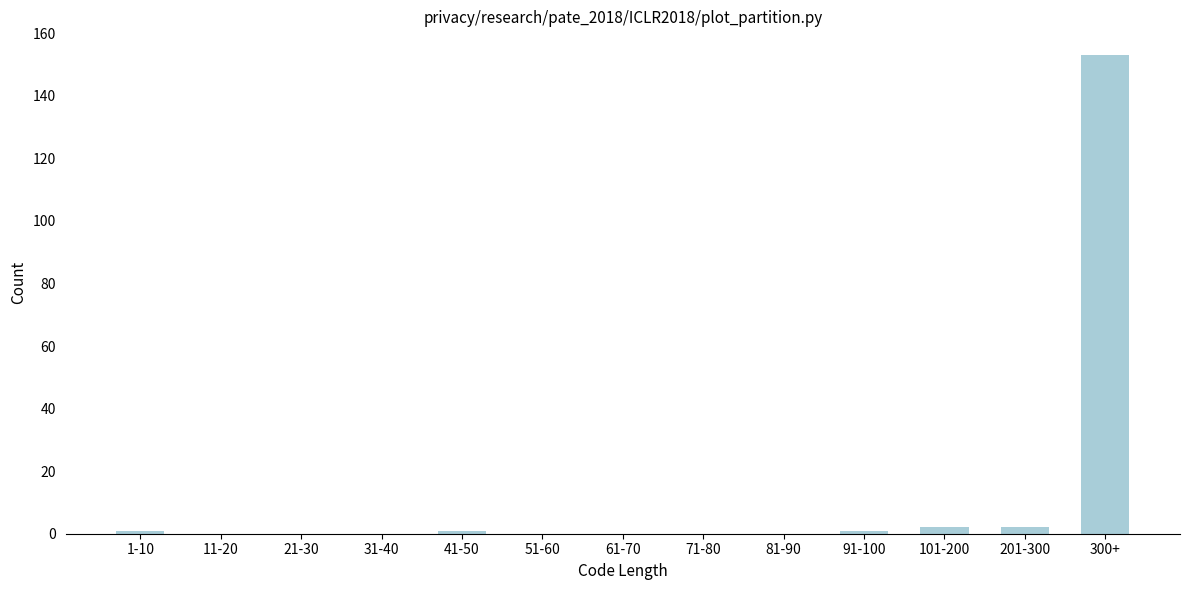

Reading left to right, extract all data points from this chart.

1-10=1	11-20=0	21-30=0	31-40=0	41-50=1	51-60=0	61-70=0	71-80=0	81-90=0	91-100=1	101-200=2	201-300=2	300+=153